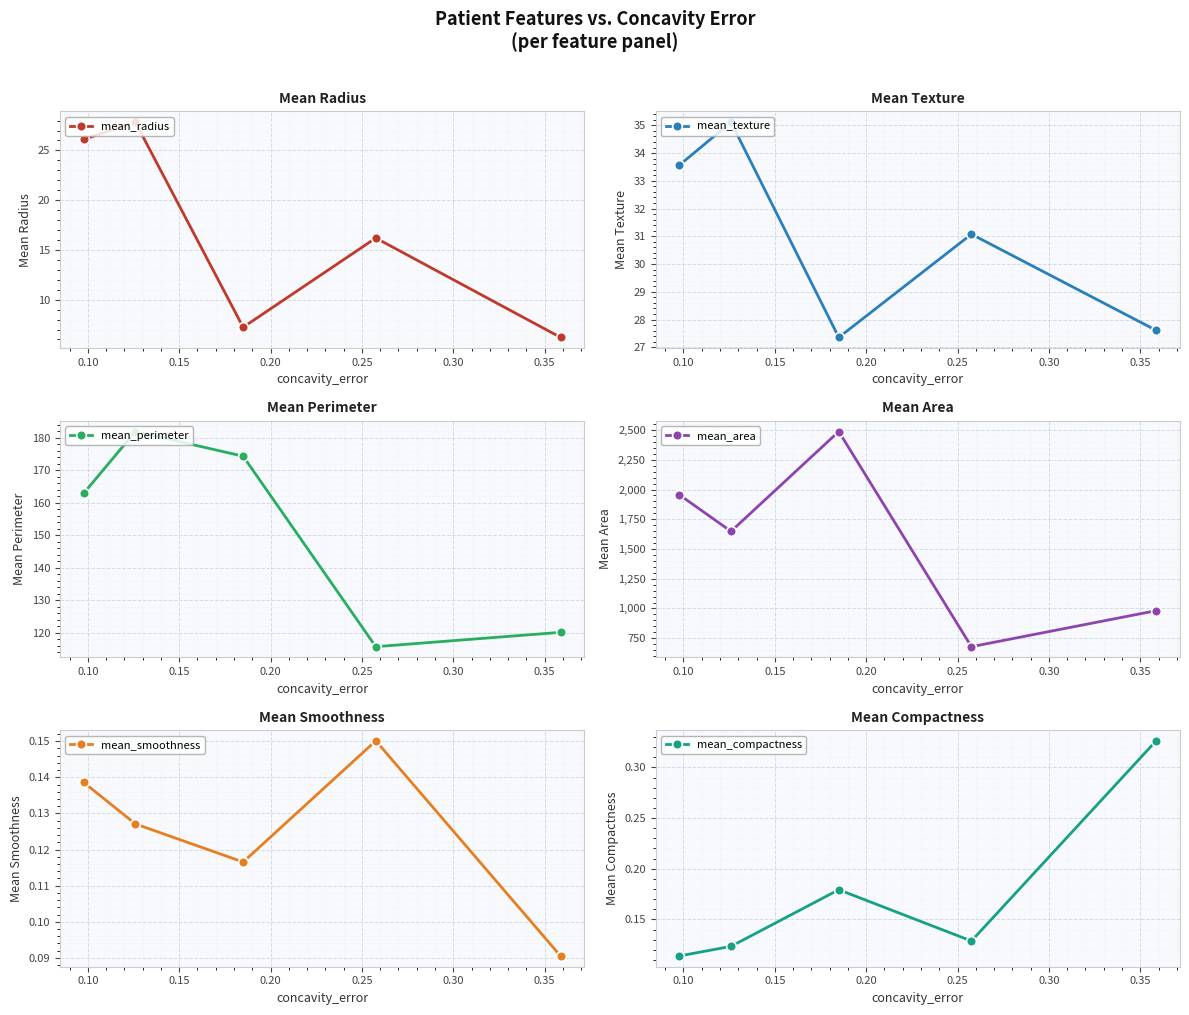

What is the value of the mean_smoothness point at the 3rd from the left?

0.1